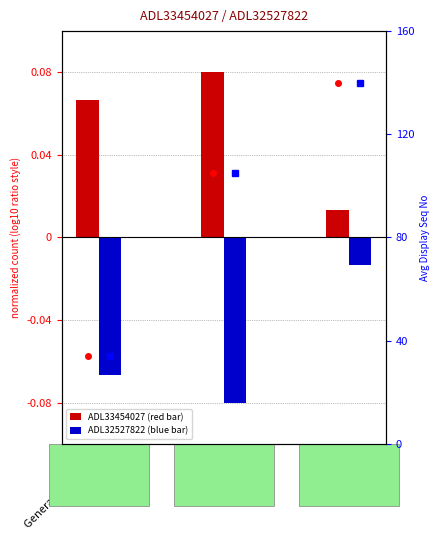

True or false: Avg Seq ADL32527822 has a value of 34.0 at General Inspection.

True